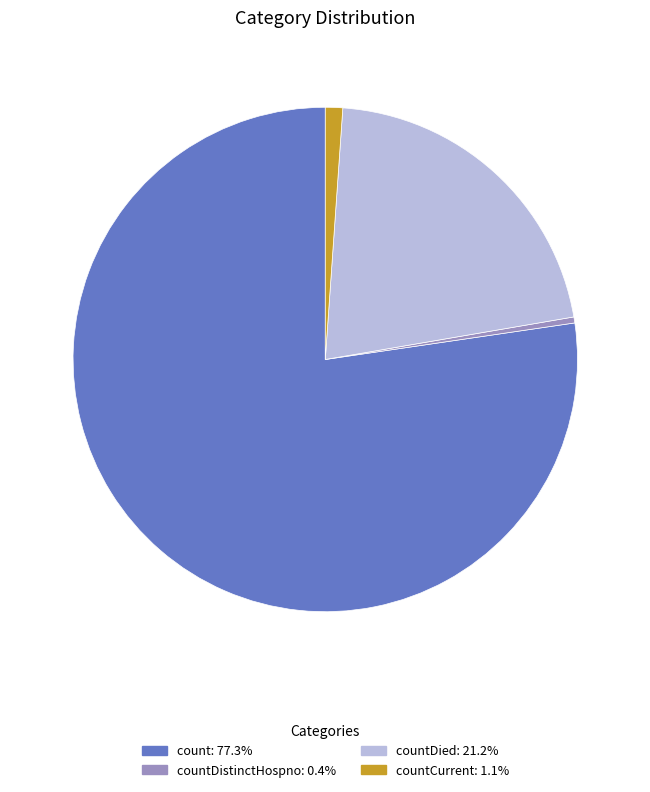

Is there any slice that represents more than half of the pie?

Yes